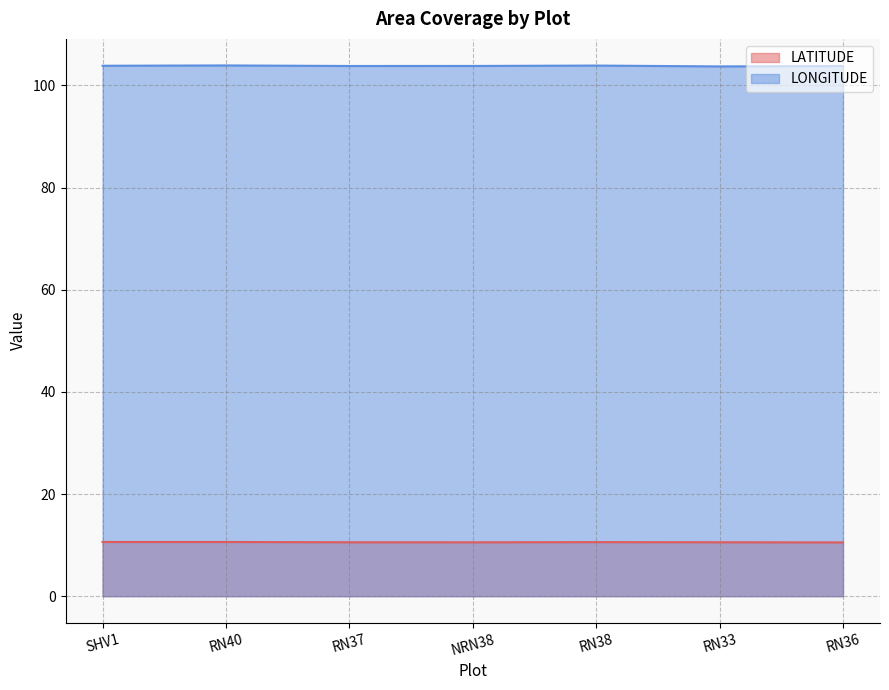

Which category has the lowest value across all series?

RN36